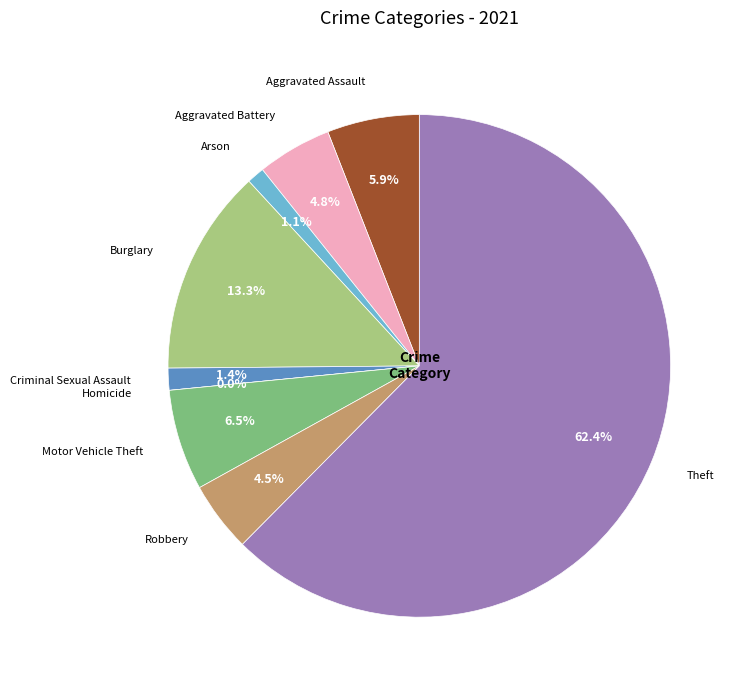

Which category has the biggest portion of the pie?

Theft